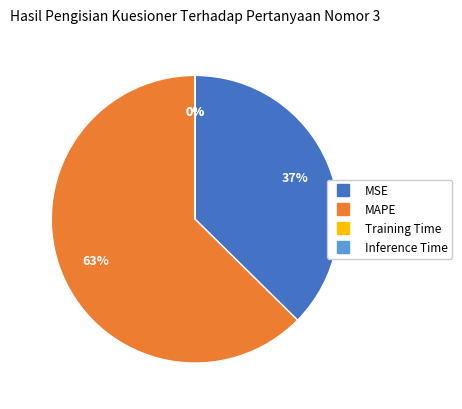

Is there a majority slice in this chart?

Yes